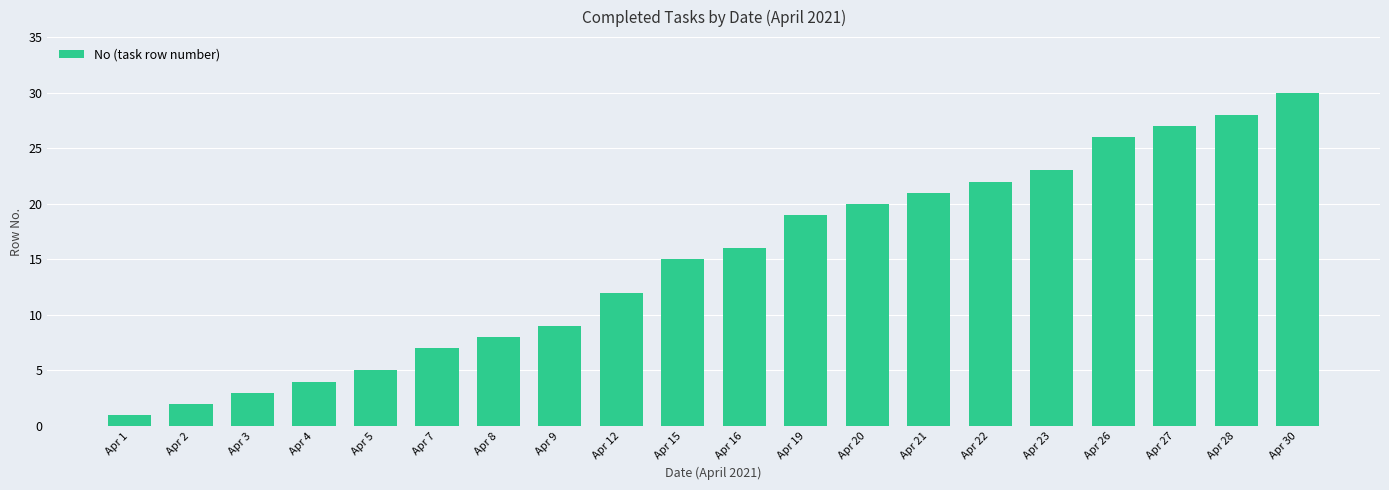

Rank the categories by value from lowest to highest.

Apr 1, Apr 2, Apr 3, Apr 4, Apr 5, Apr 7, Apr 8, Apr 9, Apr 12, Apr 15, Apr 16, Apr 19, Apr 20, Apr 21, Apr 22, Apr 23, Apr 26, Apr 27, Apr 28, Apr 30